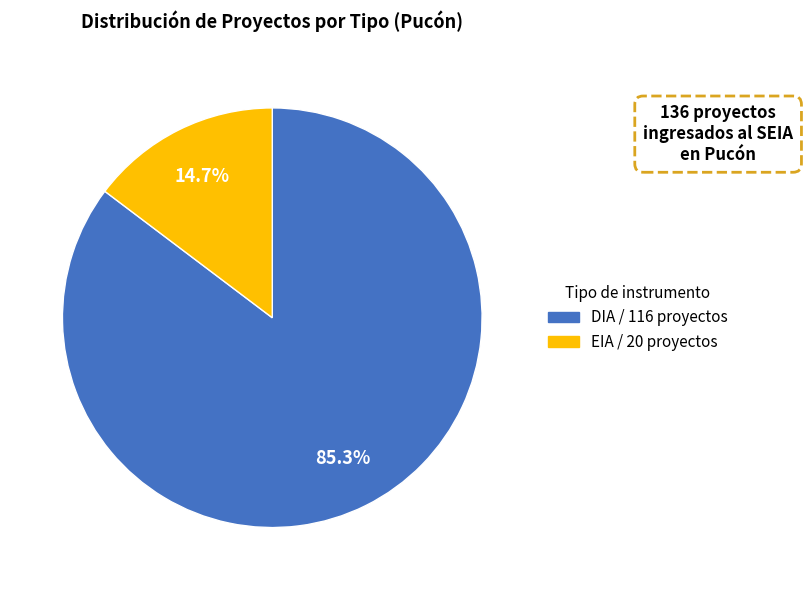

What is the ratio of the value at EIA to the value at DIA?

0.2